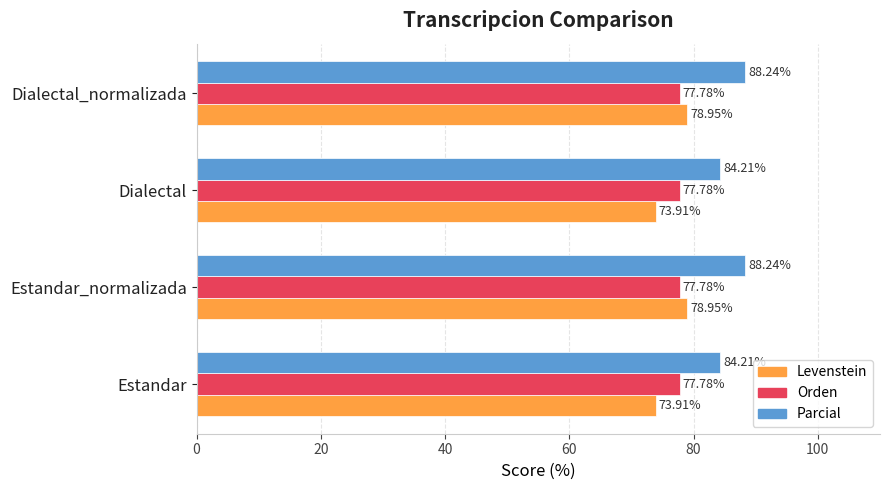

What is the total value across all series at Estandar_normalizada?

245.0